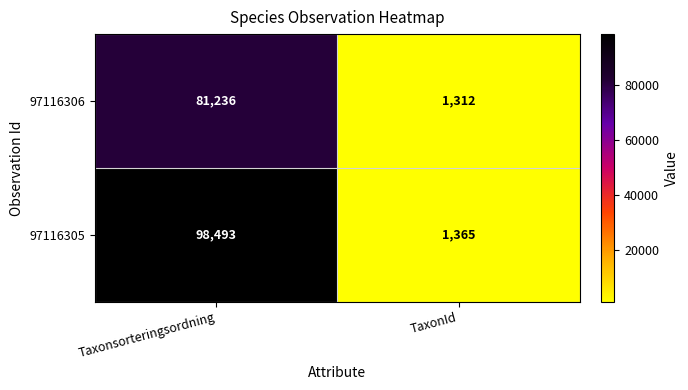

Reading left to right, transcribe all the data shown in this chart.

97116306: Taxonsorteringsordning=81236	TaxonId=1312
97116305: Taxonsorteringsordning=98493	TaxonId=1365